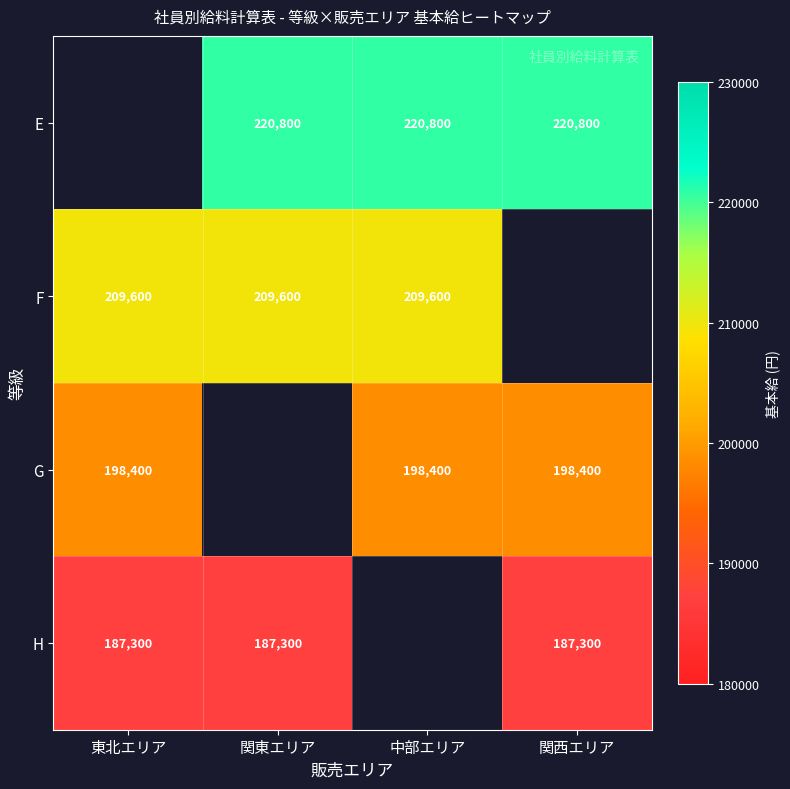

The H series shows 300291 at 関西エリア. True or false?

False